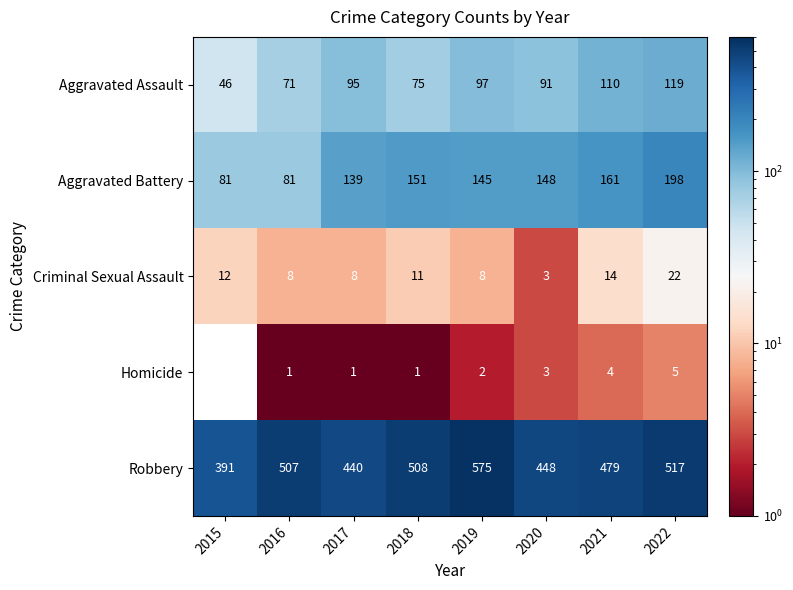

What is the minimum value for Aggravated Battery?

81